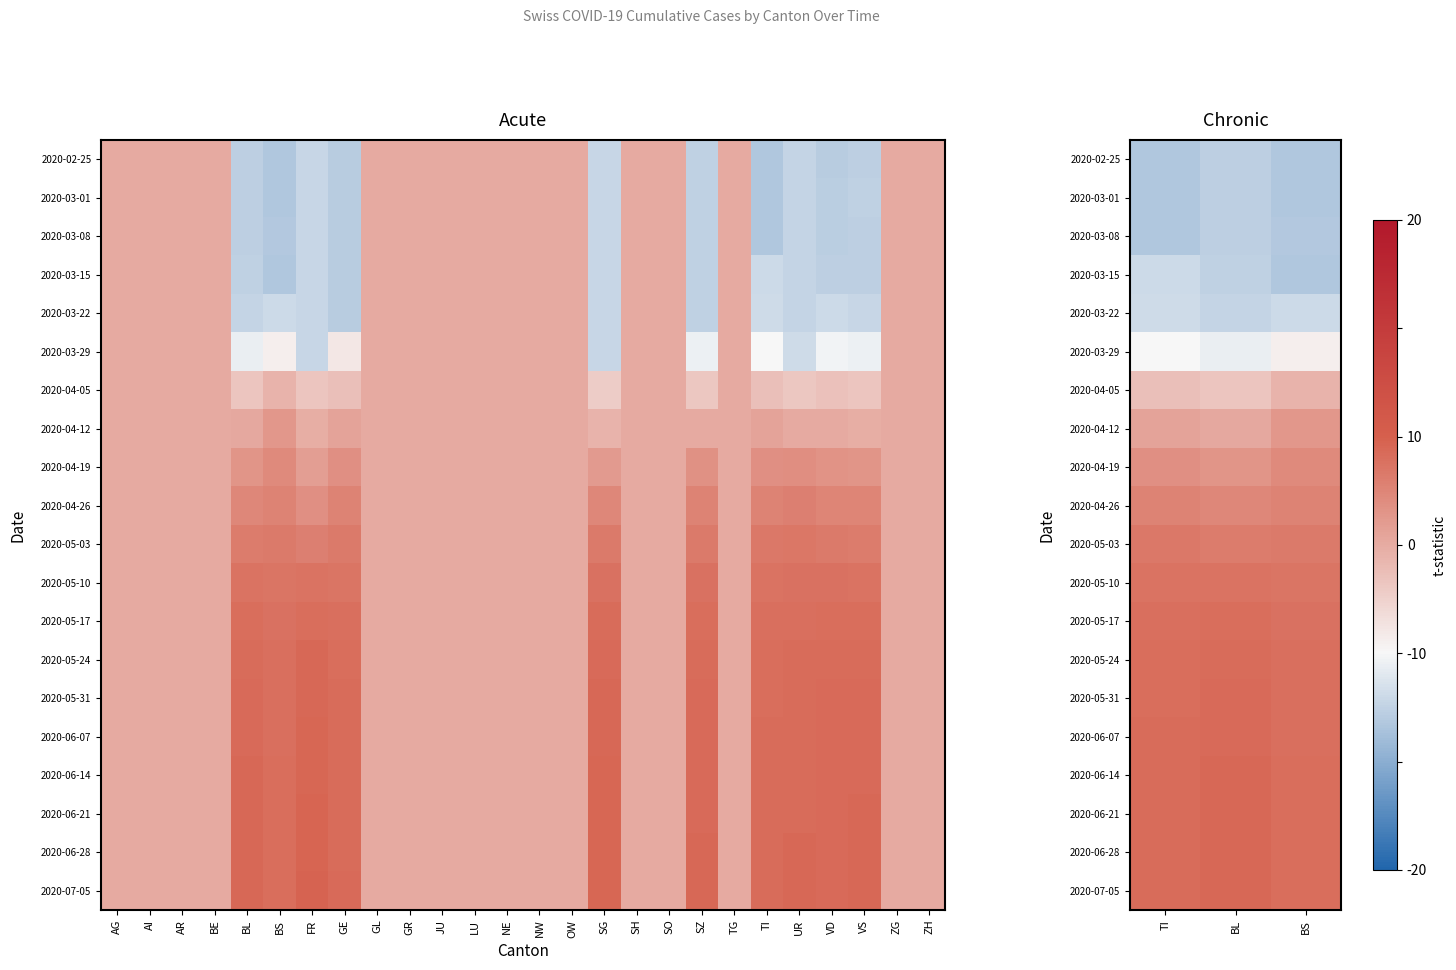

List the series in order of their peak value, highest first.

2020-07-05, 2020-06-28, 2020-06-21, 2020-06-14, 2020-06-07, 2020-05-31, 2020-05-24, 2020-05-17, 2020-05-10, 2020-05-03, 2020-04-26, 2020-04-19, 2020-04-12, 2020-04-05, 2020-03-29, 2020-03-22, 2020-03-15, 2020-03-08, 2020-02-25, 2020-03-01